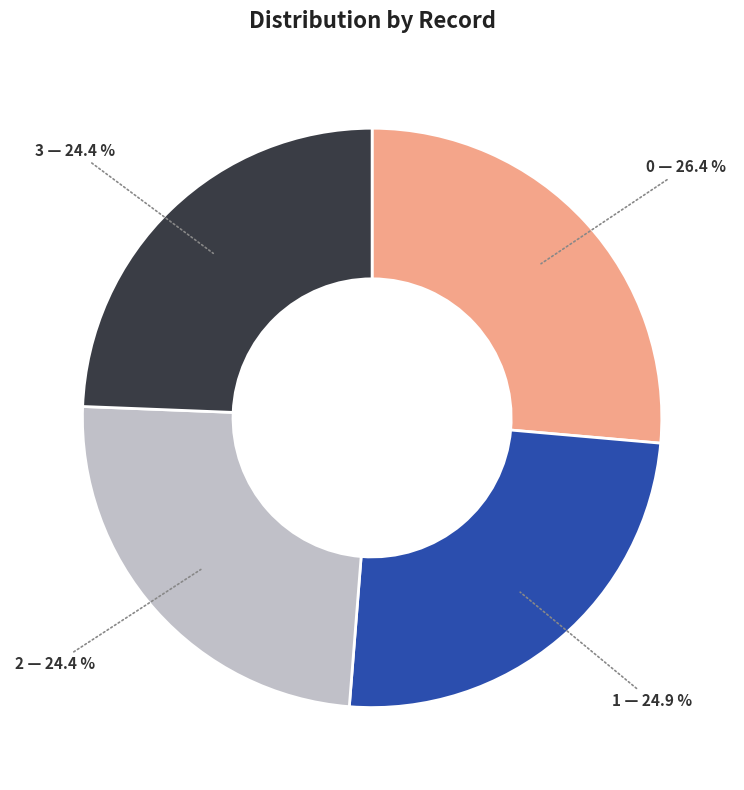

Is there a majority slice in this chart?

No